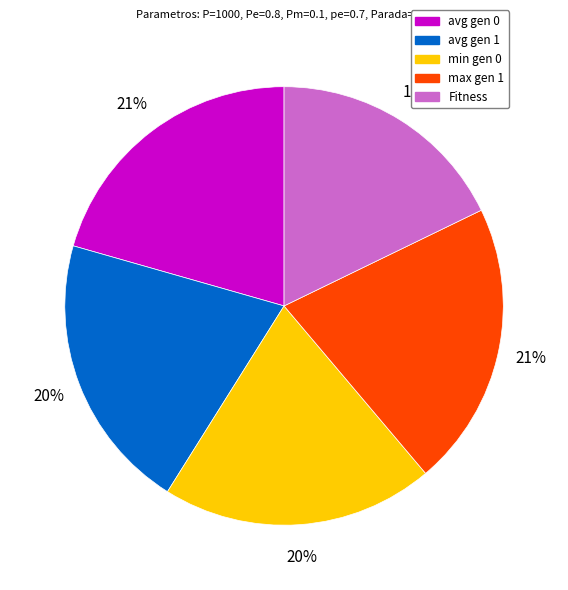

What is the ratio of the value at min gen 0 to the value at avg gen 0?

1.0